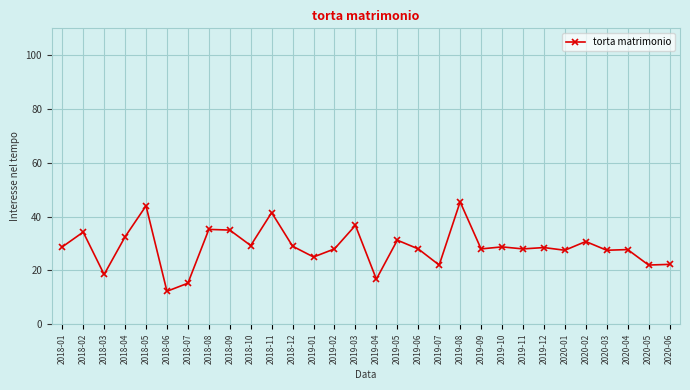

What is the sum of the values at 2019-12 and 2018-03?

47.0